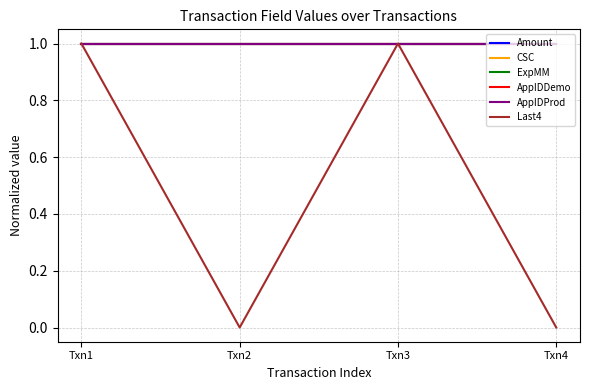

At how many categories does at least one series exceed 0?

4